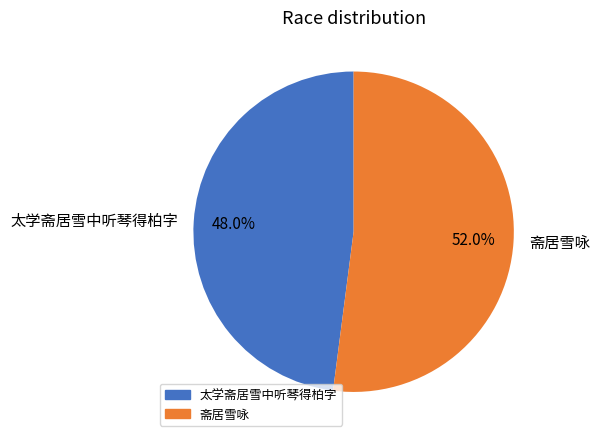

How many segments does this pie chart have?

2